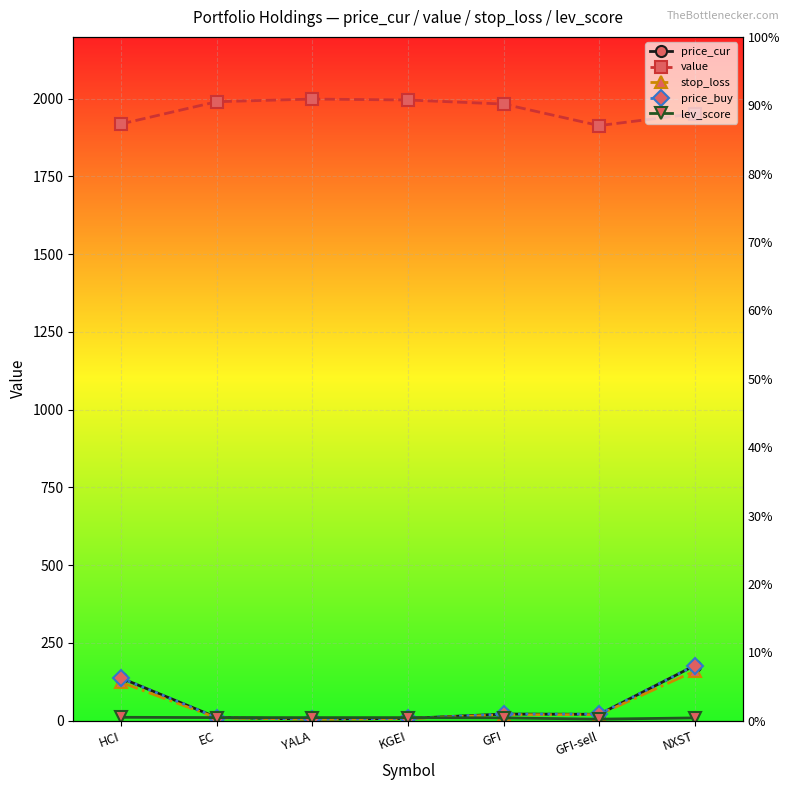

Where is the first local maximum for price_cur?

GFI